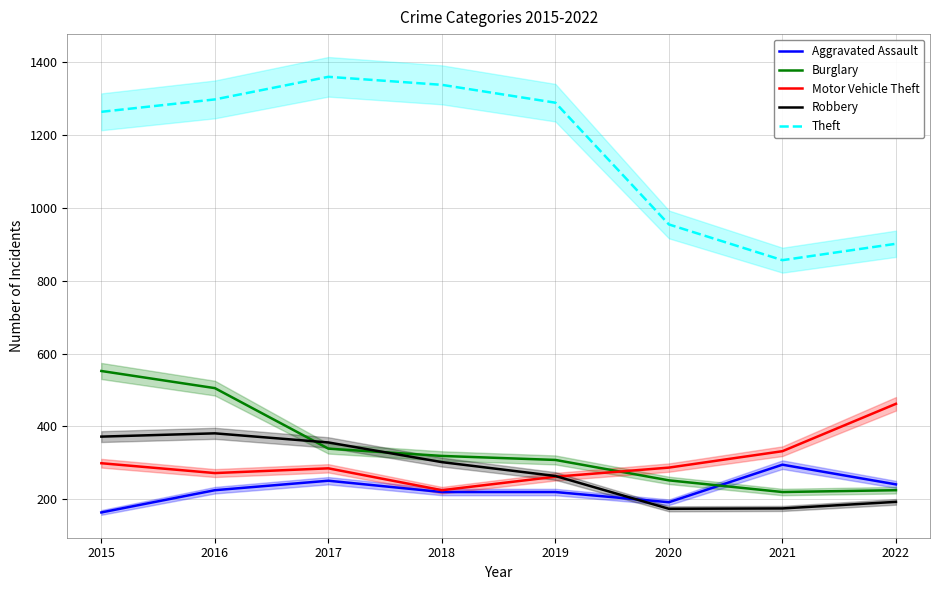

At which label is Motor Vehicle Theft closest to 343?

2021